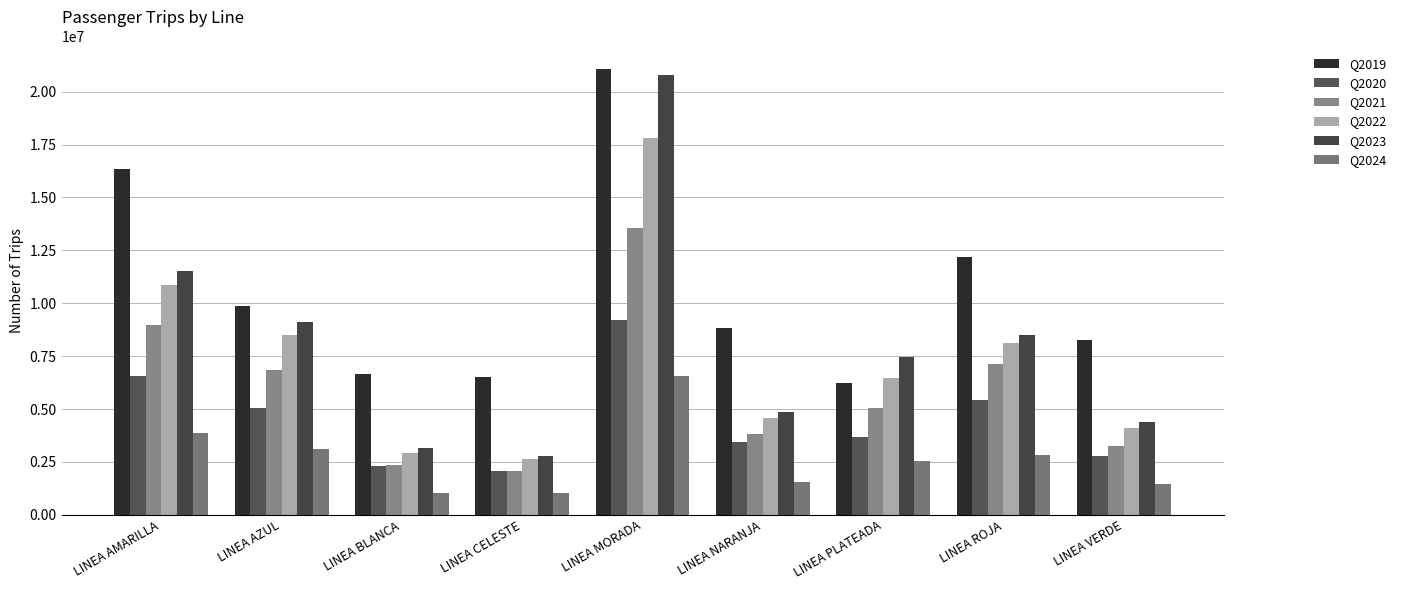

What is the sum of all Q2024 values?

23913098